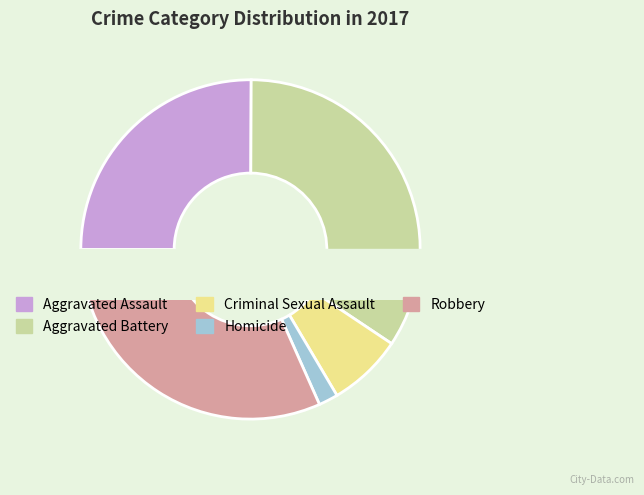

To the nearest percent, what is the combined percentage of Criminal Sexual Assault and Robbery?

39%